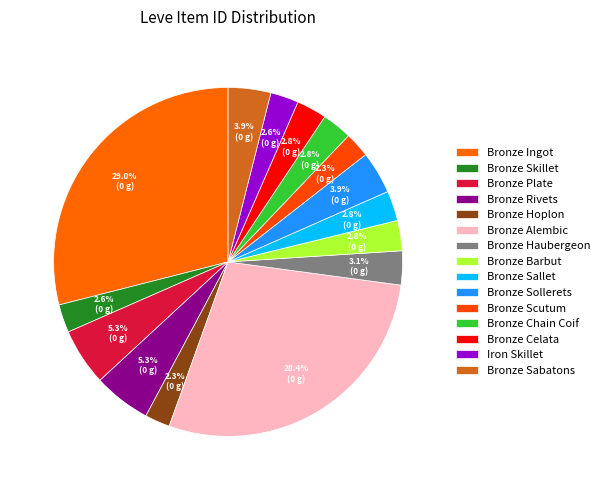

To the nearest percent, what is the average slice percentage?

7%